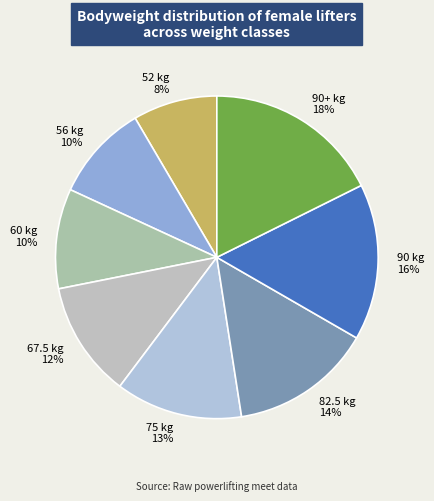

To the nearest percent, what is the combined percentage of 52 kg and 56 kg?

18%